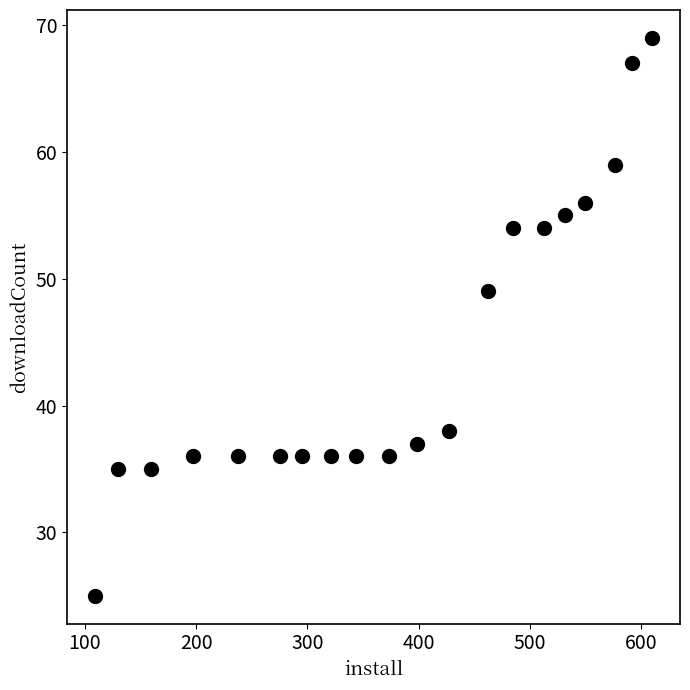

What Y value in the scatter plot is closest to 47?

49